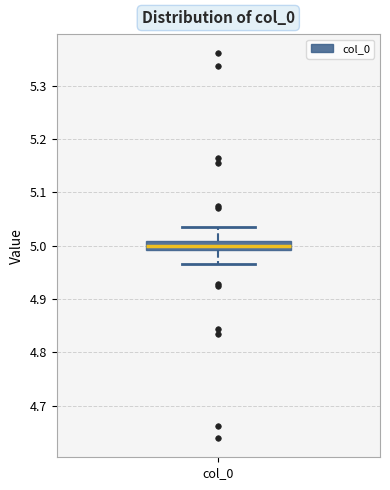

Where is the upper edge of the box for col_0 on the y-axis? The values are not printed on the chart, so give them approximately, as read against the axis.

5.01